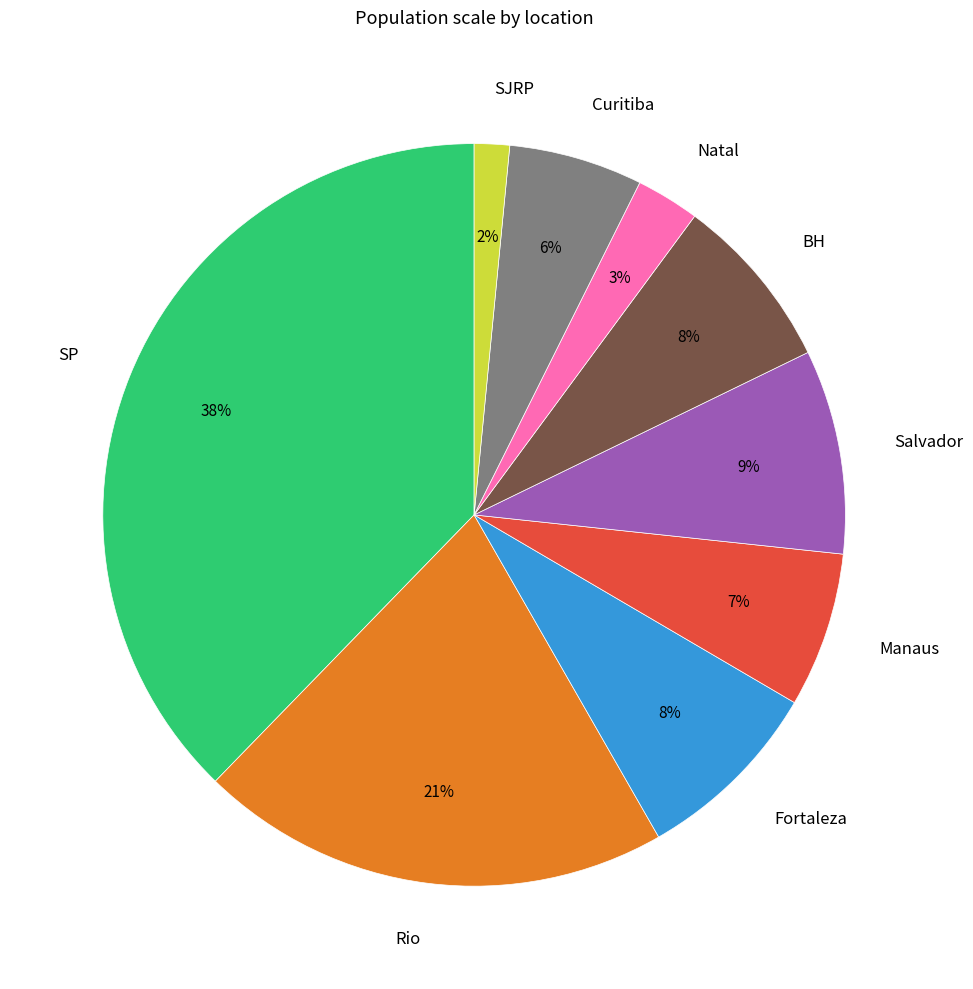

Is Curitiba the majority of the pie?

No